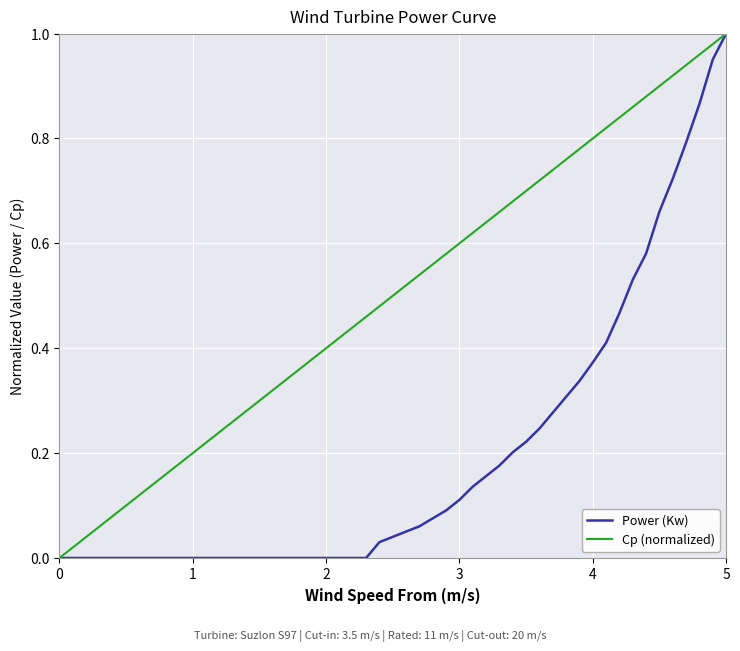

At which label does Power (Kw) reach its peak?

5